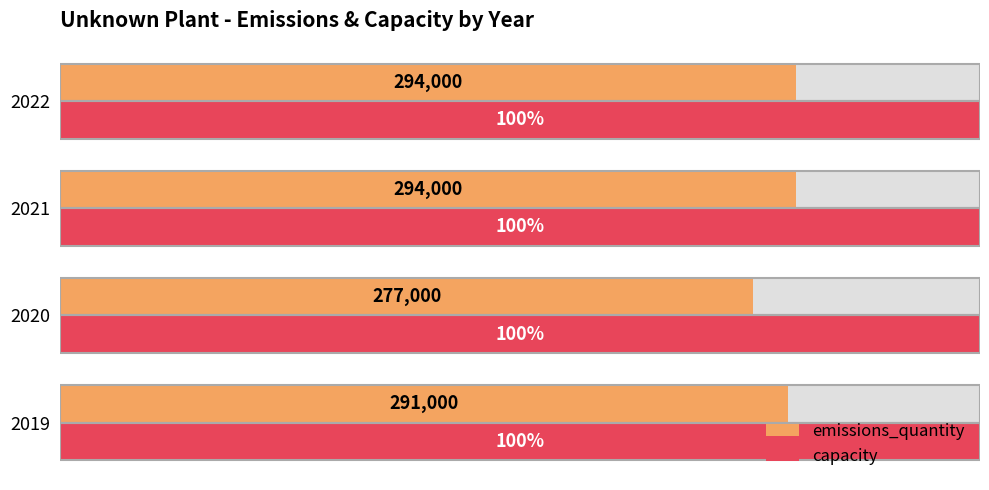

How many bars are there in each group?

2